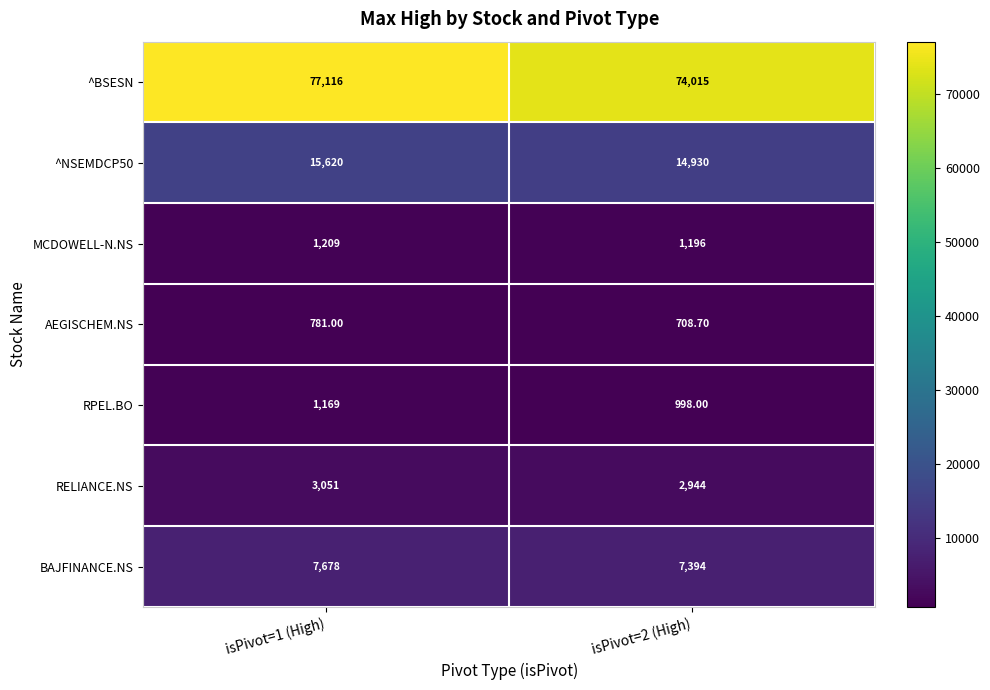

What is the greatest value displayed?

77116.0